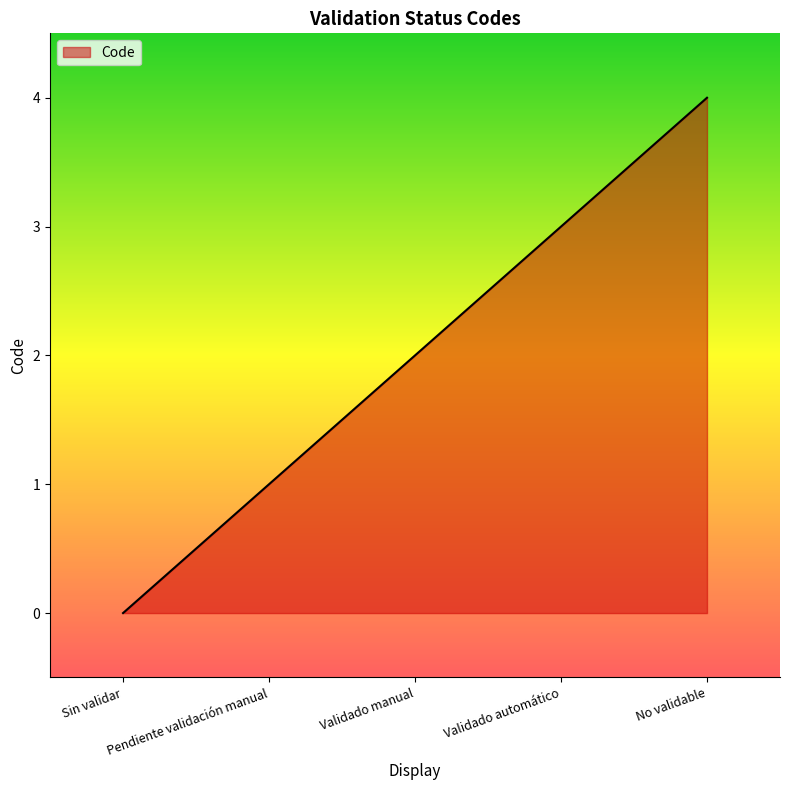

True or false: the data has more than 2 interior local peaks.

False